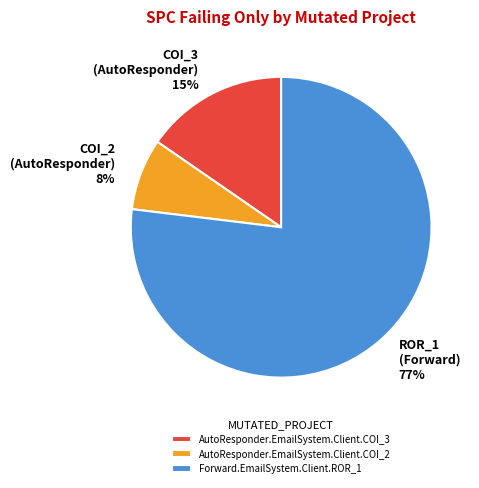

To the nearest percent, what is the combined percentage of Forward.EmailSystem.Client.ROR_1 and AutoResponder.EmailSystem.Client.COI_2?

85%